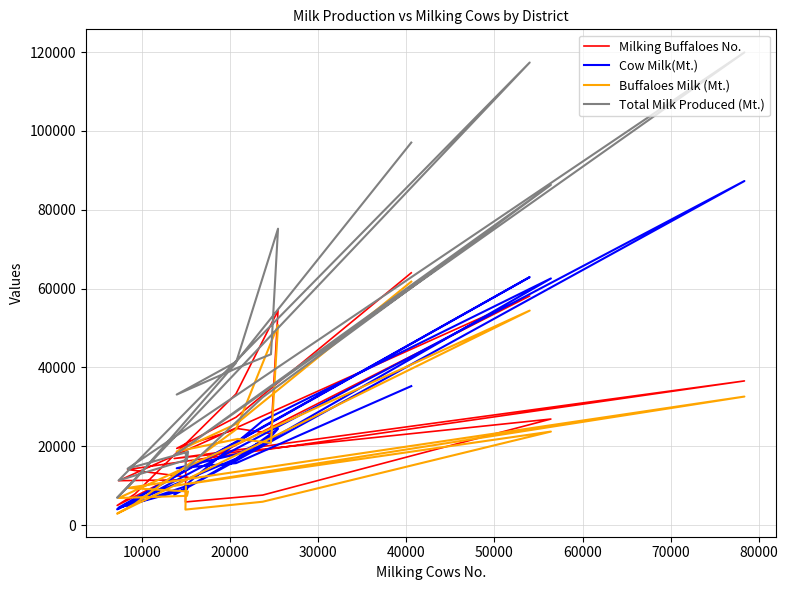

True or false: Cow Milk(Mt.) and Total Milk Produced (Mt.) cross at least once.

False